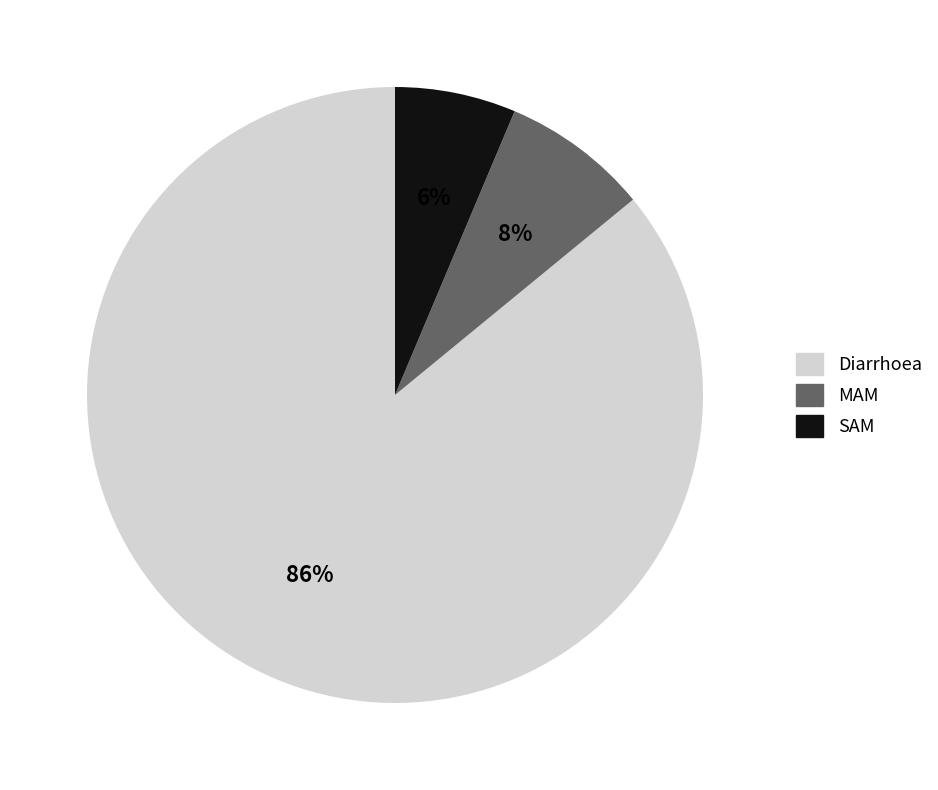

Is the sum of MAM and SAM greater than half?

No